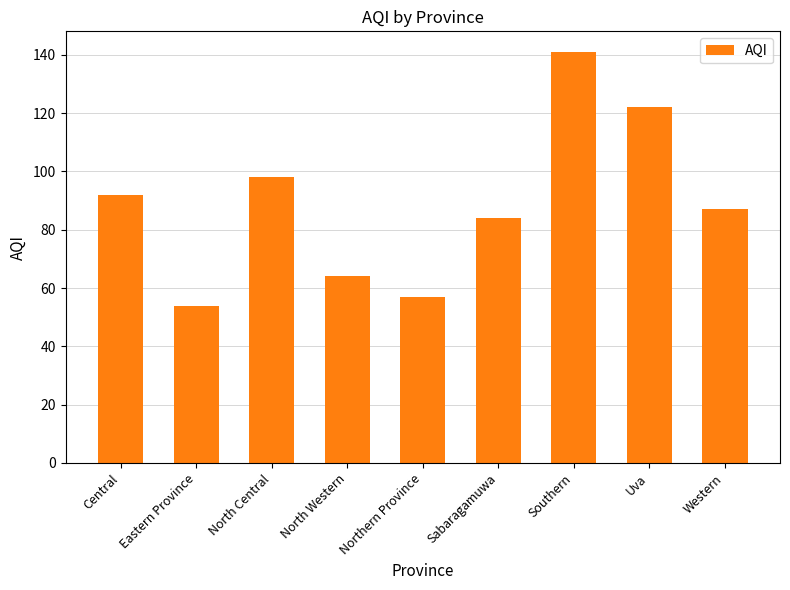

Reading left to right, transcribe all the data shown in this chart.

Central=92	Eastern Province=54	North Central=98	North Western=64	Northern Province=57	Sabaragamuwa=84	Southern=141	Uva=122	Western=87